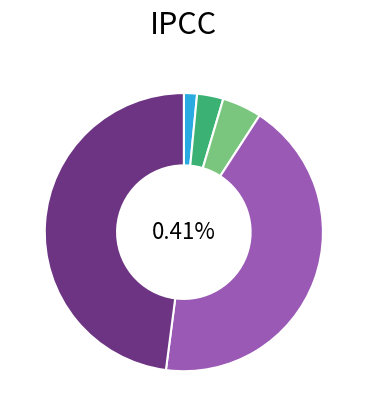

Which slice is the largest?

5